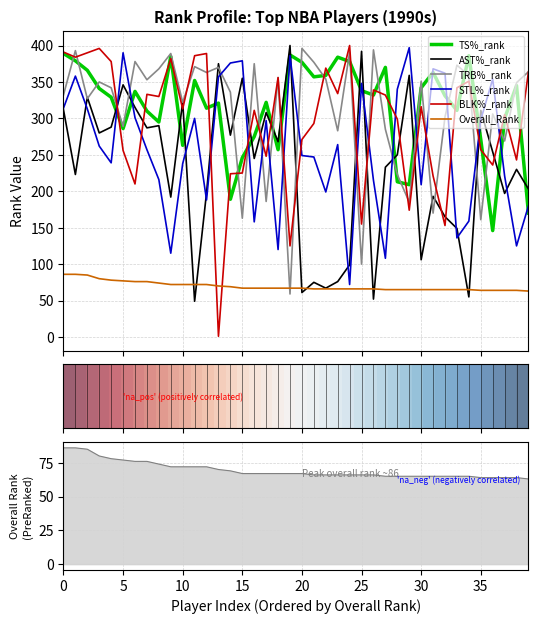

List the series in order of their peak value, lowest first.

Overall_Rank, TS%_rank, TRB%_rank, STL%_rank, AST%_rank, BLK%_rank